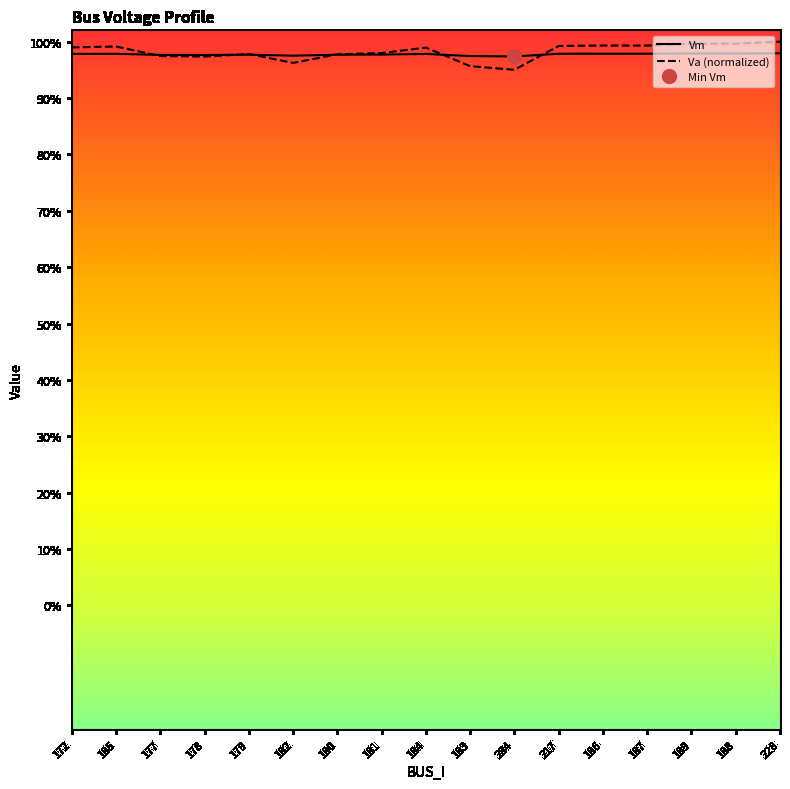

What is the total value across all series at 179?

2.0